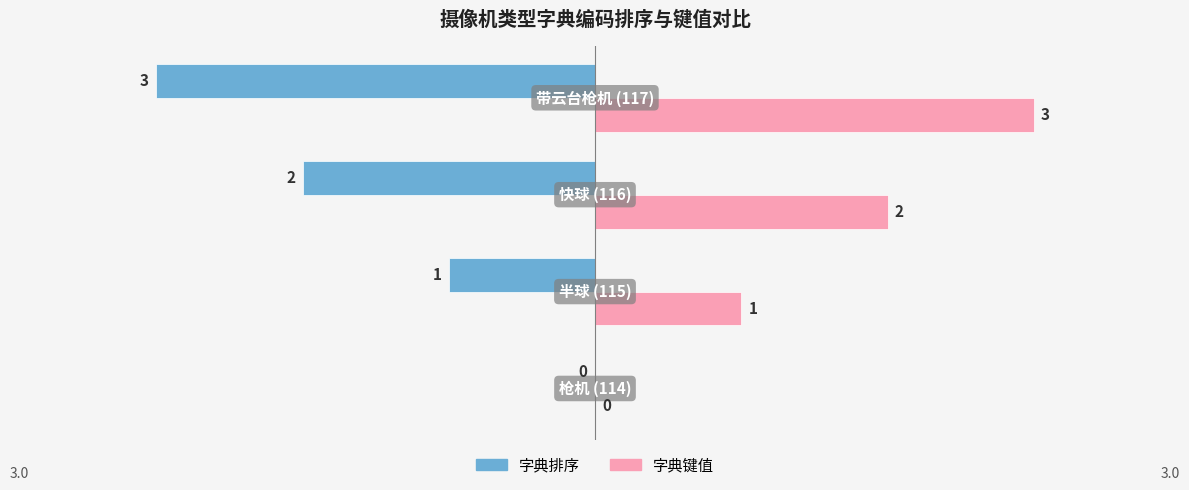

How many 字典排序 values are between -2 and 0?

3